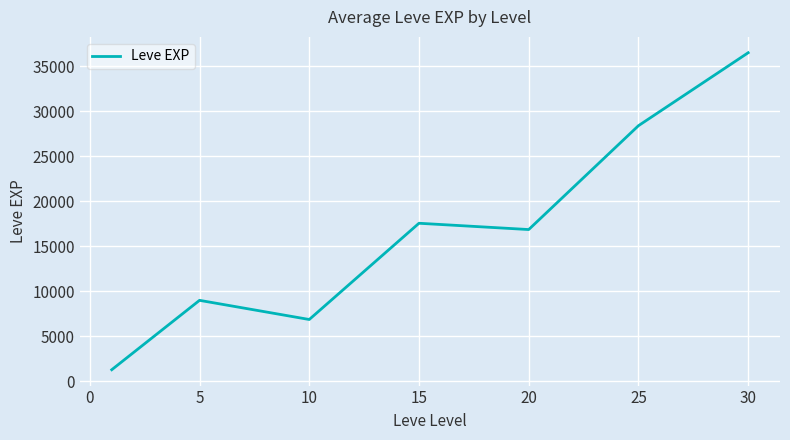

What is the greatest value displayed?

36492.5